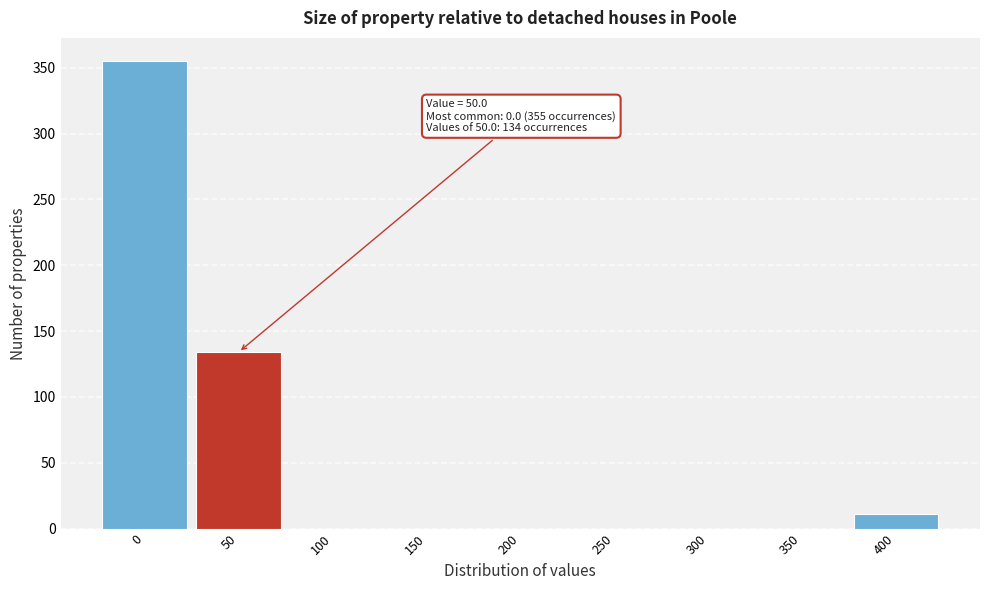

Reading left to right, transcribe all the data shown in this chart.

0=355	50=134	100=0	150=0	200=0	250=0	300=0	350=0	400=11